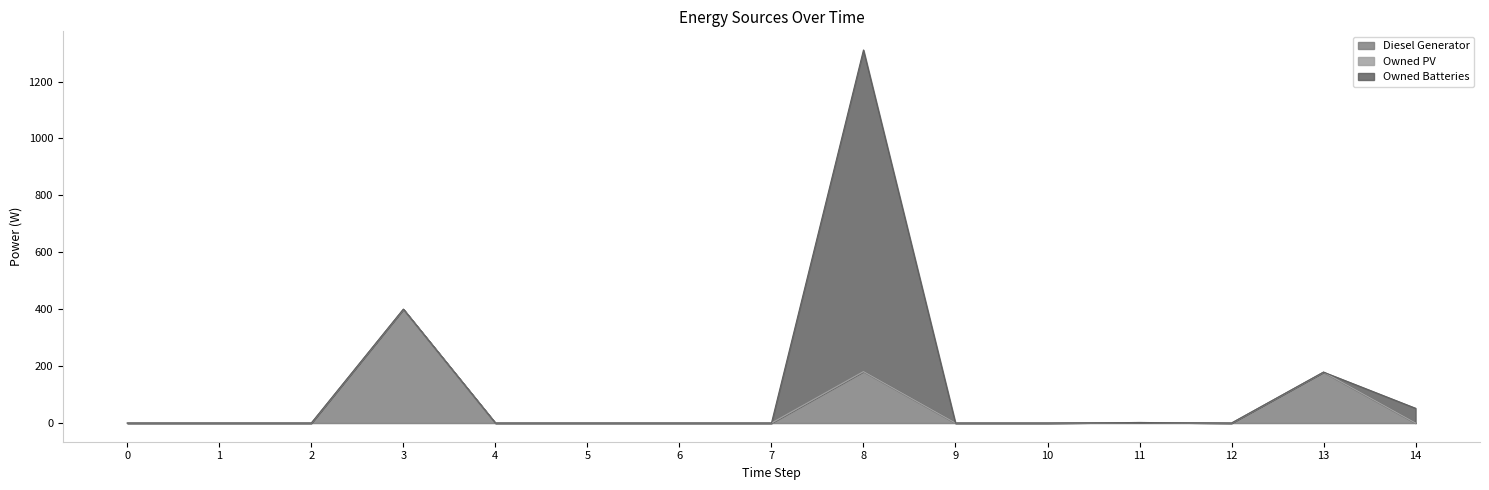

True or false: Owned PV and Owned Batteries cross at least once.

False